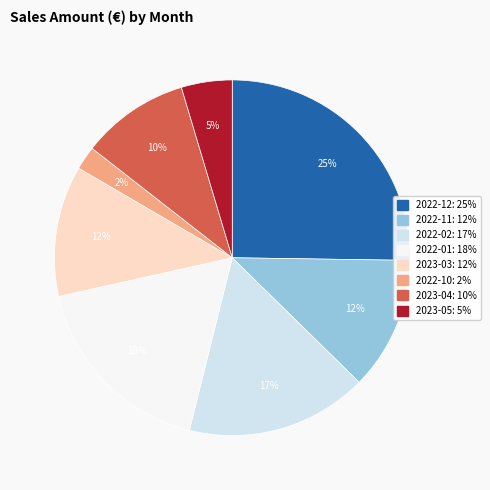

Which category has the smallest portion of the pie?

2022-10